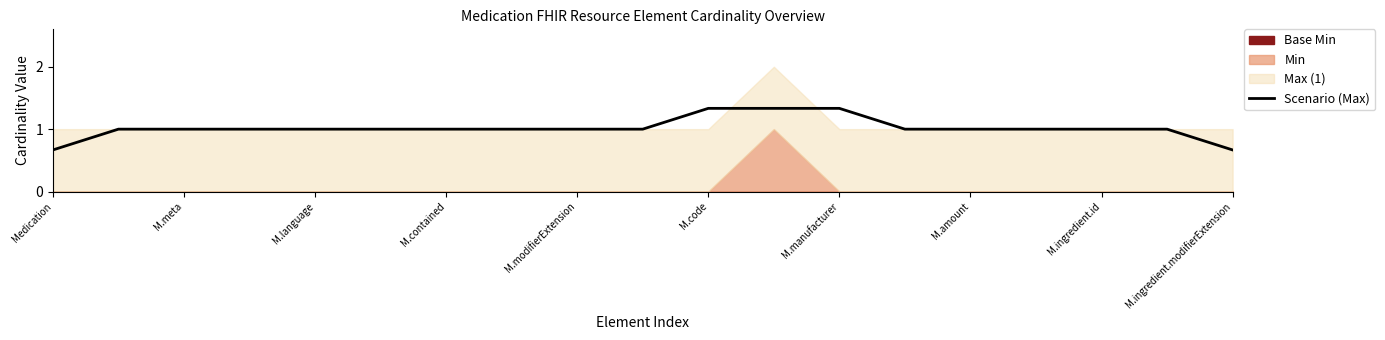

The Scenario (Max) series shows 1.4 at M.language. True or false?

False